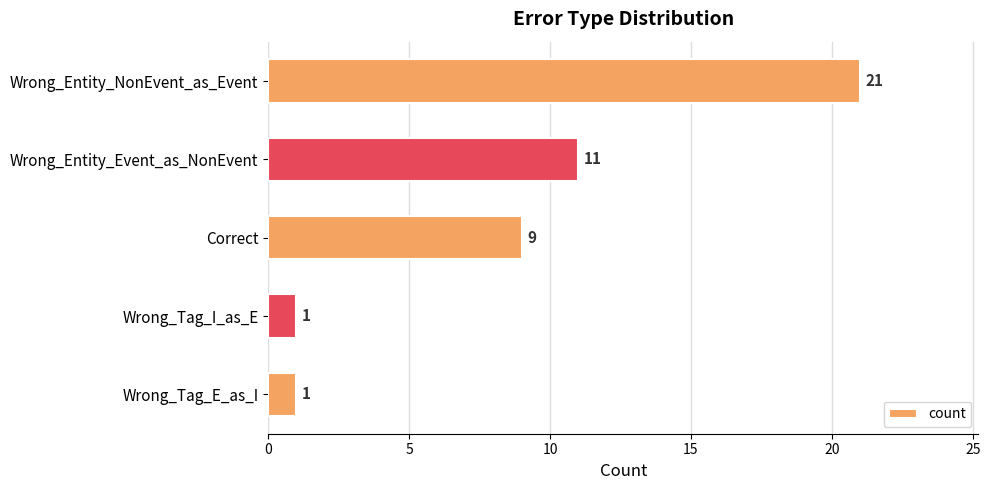

True or false: the data shows 11 at Wrong_Entity_NonEvent_as_Event.

False